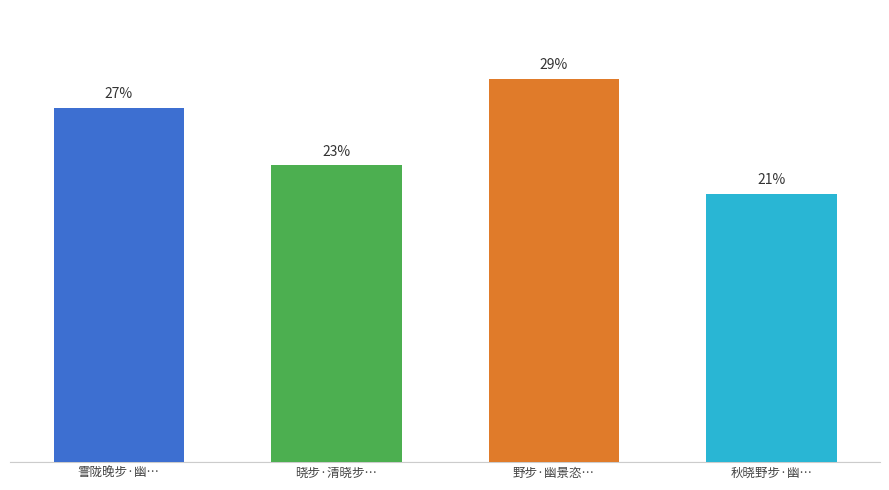

Reading left to right, transcribe all the data shown in this chart.

27.2	22.8	29.4	20.6